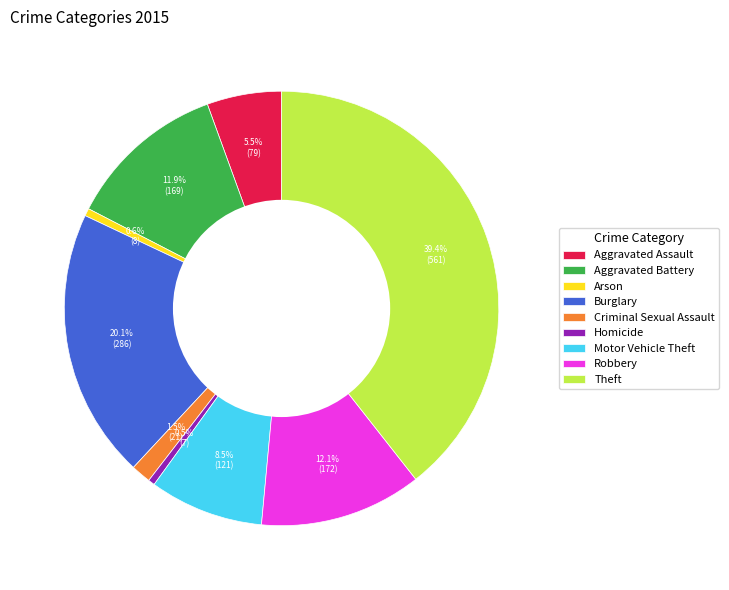

What is the largest slice in the pie chart?

Theft